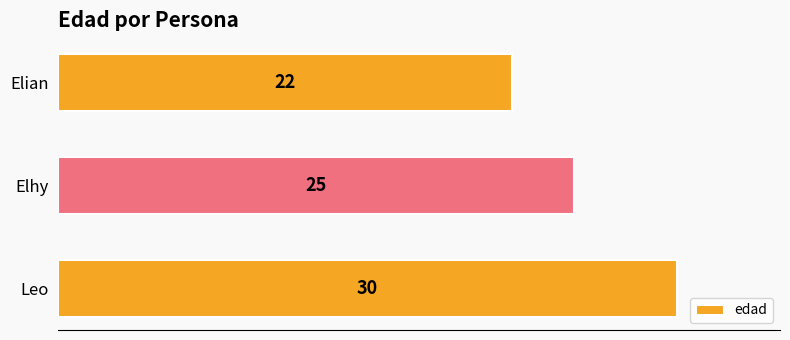

List the labels in order of value, largest first.

Leo, Elhy, Elian